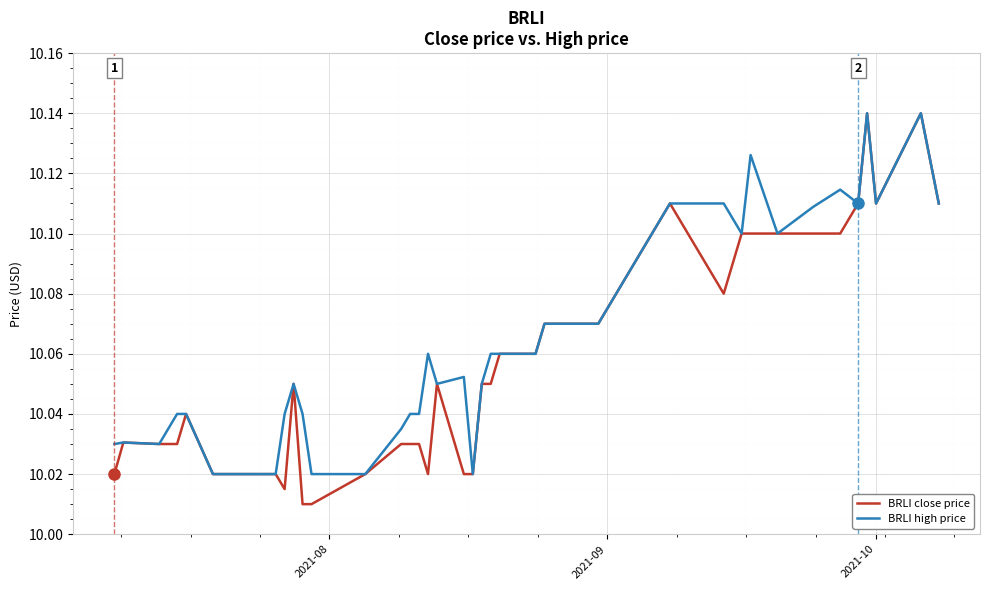

Which series has the widest spread of values?

BRLI close price